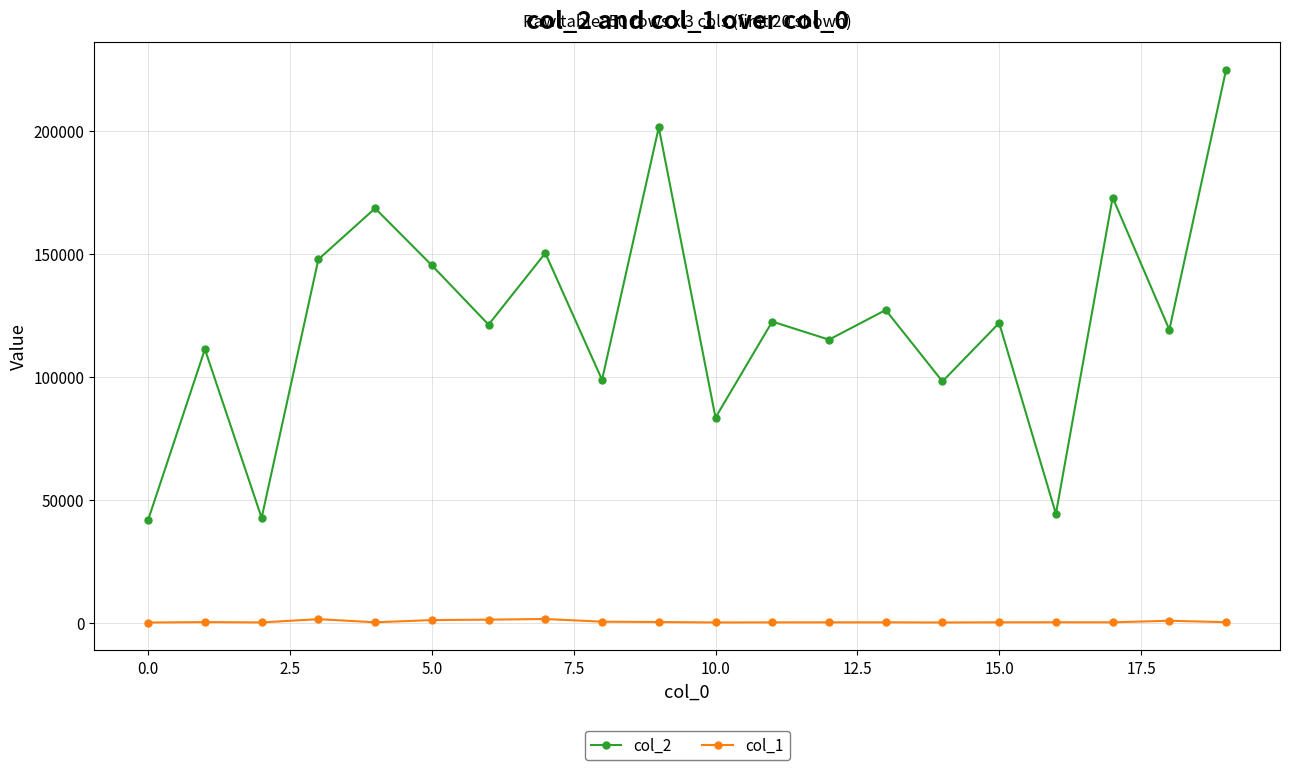

What is the sum of all col_2 values?

2459437